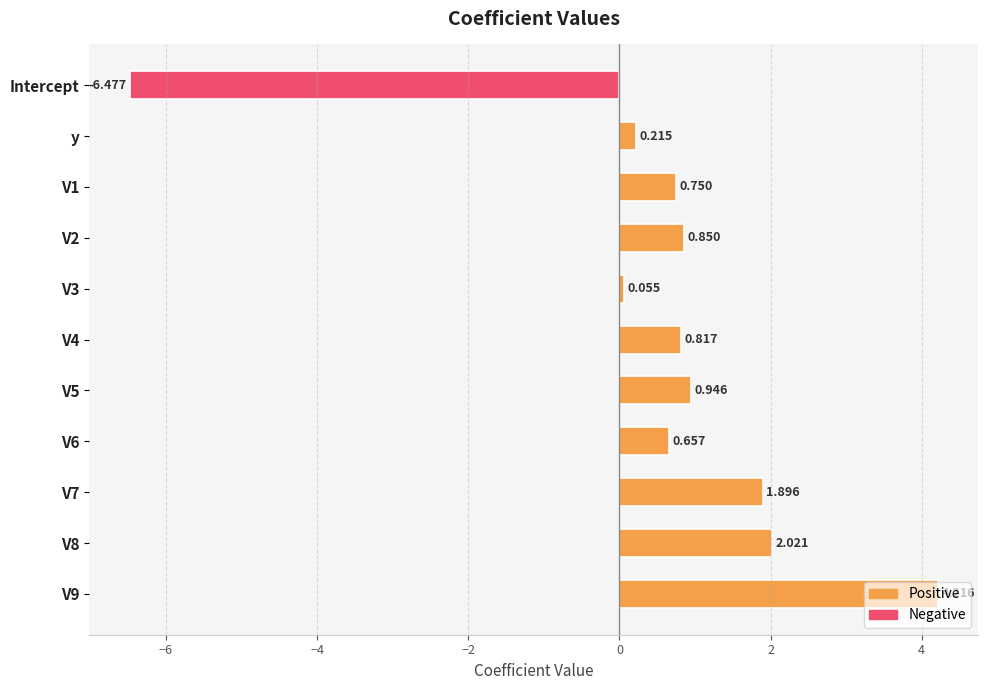

Are the bars horizontal?

Yes